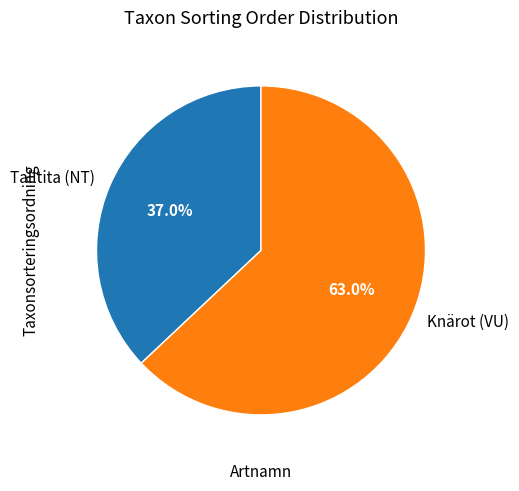

To the nearest percent, what is the difference between the Knärot (VU) and Talltita (NT) slice percentages?

26%